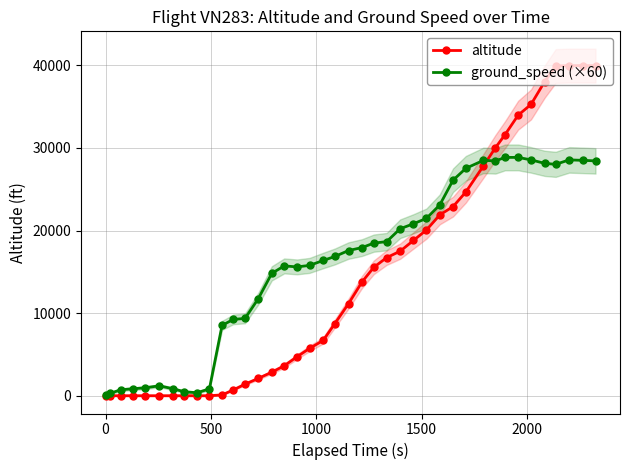

True or false: ground_speed (×60) has more than 0 points higher than both neighbors.

True